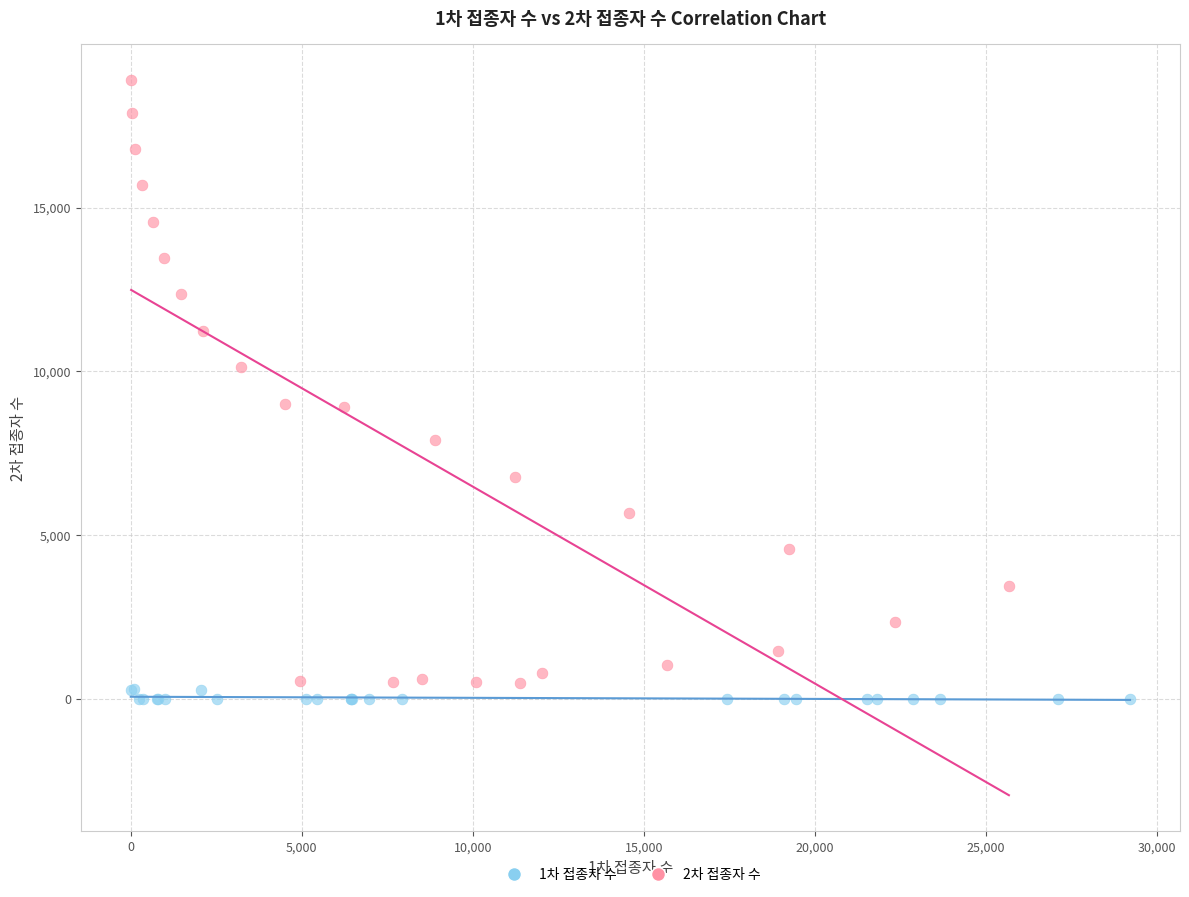

Which series reaches the maximum Y coordinate?

2차 접종자 수